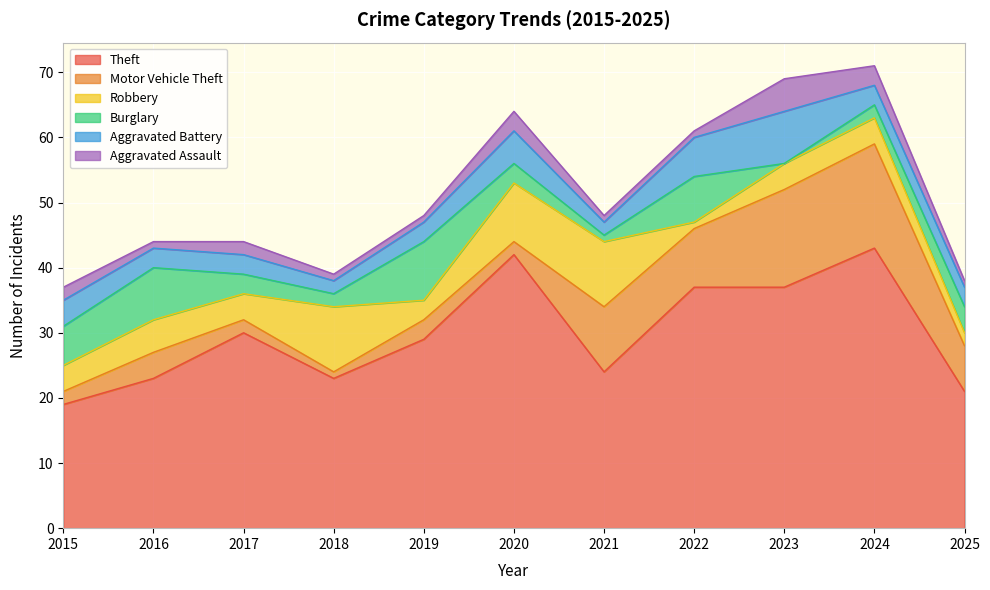

What is the value of the Motor Vehicle Theft point at the 4th from the left?

1